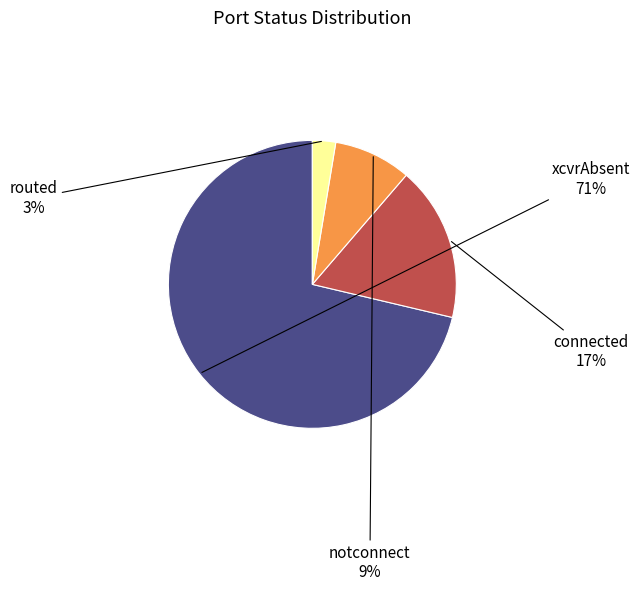

Combined, do notconnect and connected account for over 50%?

No